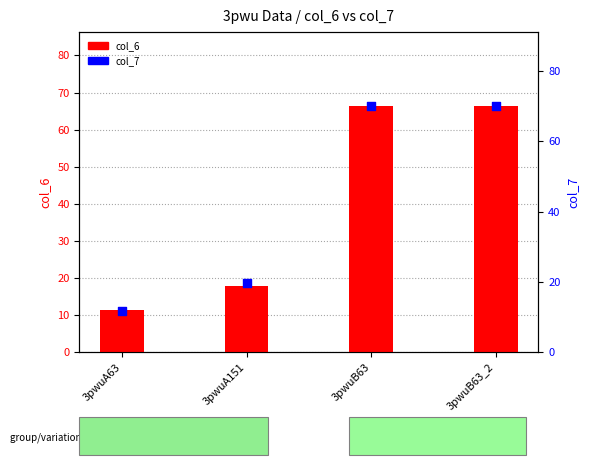

Which series has the largest Y range (max minus min)?

col_7